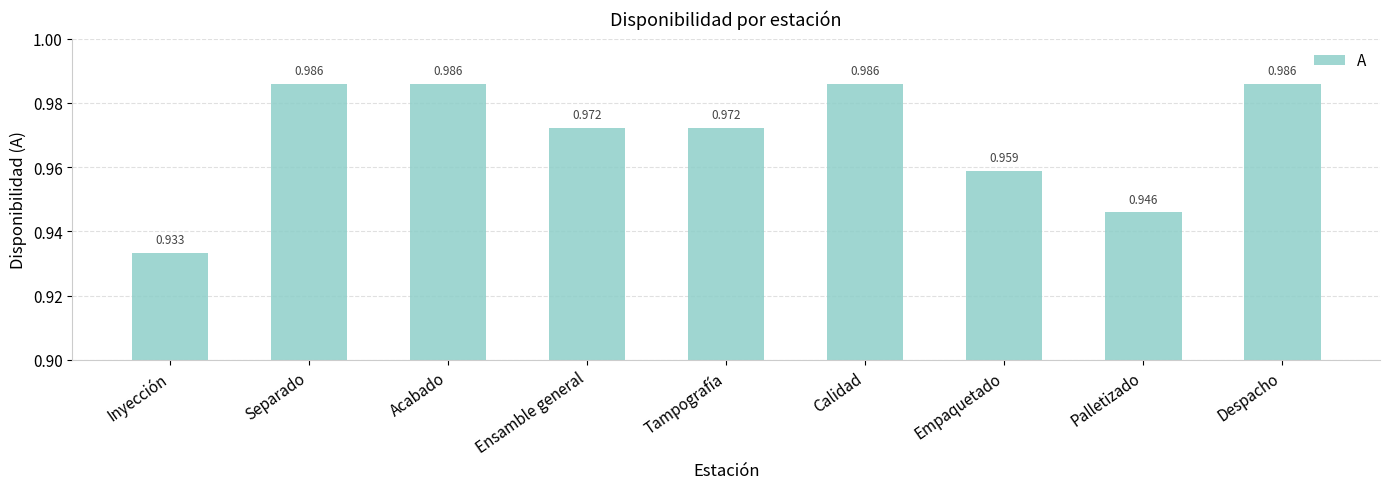

Which label corresponds to the smallest value in the chart?

Inyección